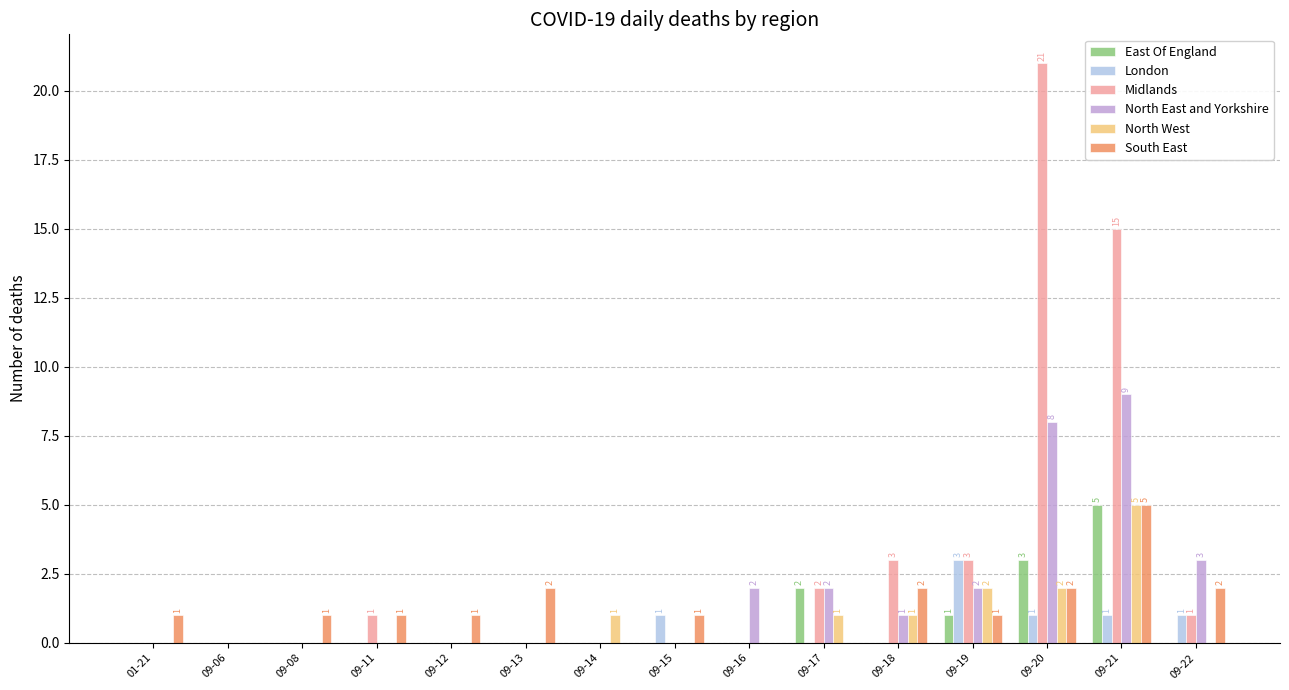

Reading left to right, what are all the values shown in this chart?

East Of England: 0	0	0	0	0	0	0	0	0	2	0	1	3	5	0
London: 0	0	0	0	0	0	0	1	0	0	0	3	1	1	1
Midlands: 0	0	0	1	0	0	0	0	0	2	3	3	21	15	1
North East and Yorkshire: 0	0	0	0	0	0	0	0	2	2	1	2	8	9	3
North West: 0	0	0	0	0	0	1	0	0	1	1	2	2	5	0
South East: 1	0	1	1	1	2	0	1	0	0	2	1	2	5	2